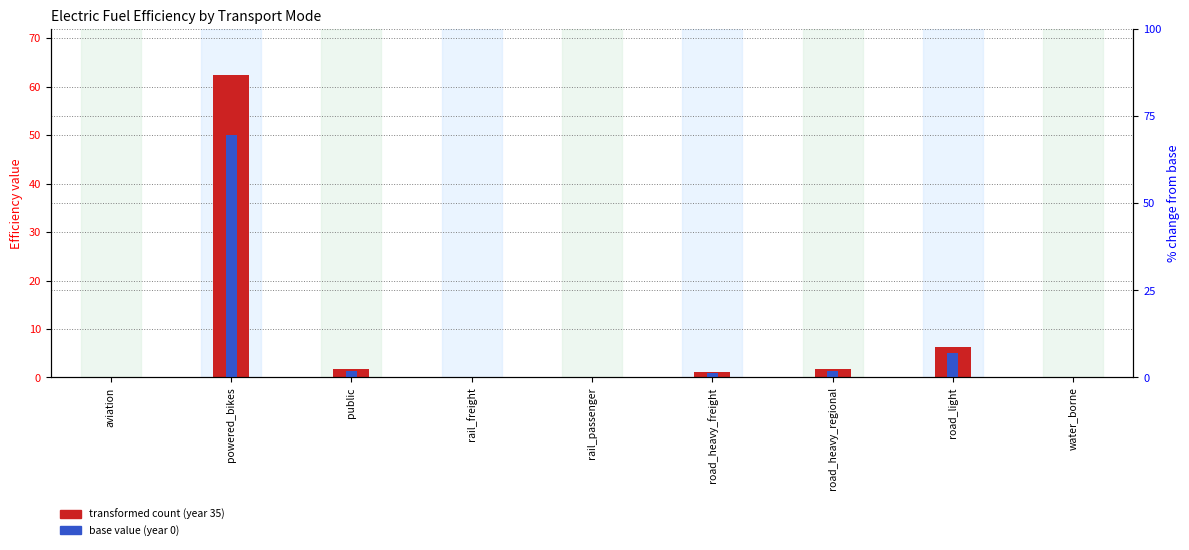

What are all the series names shown in the legend?

transformed count (year 35), base value (year 0)